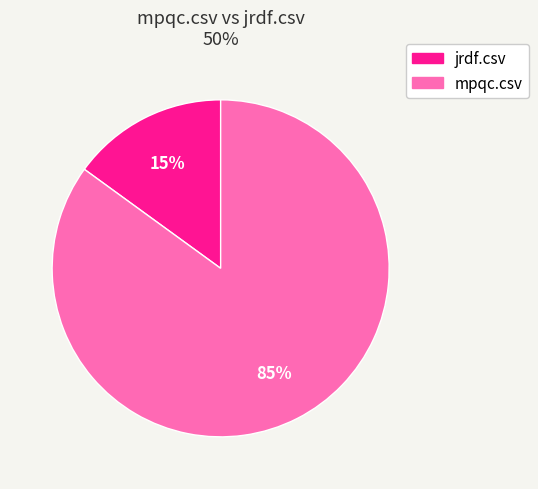

Which slice represents more than half of the pie?

mpqc.csv